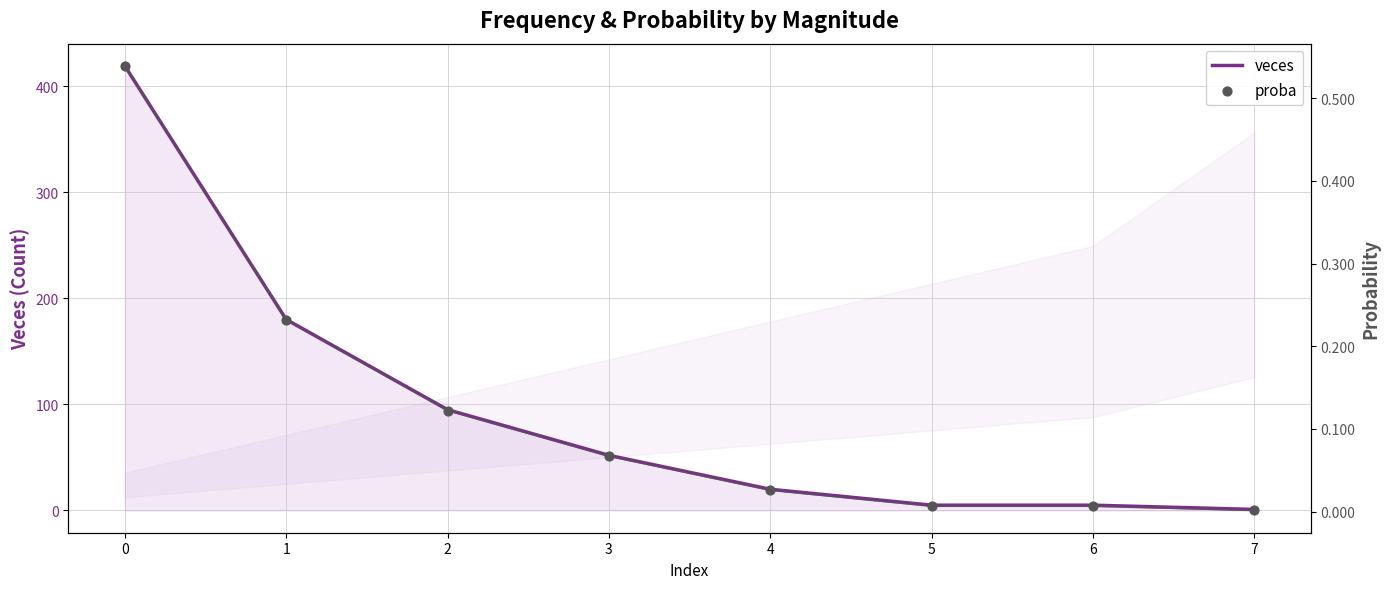

Which series has the widest spread of Y values?

veces